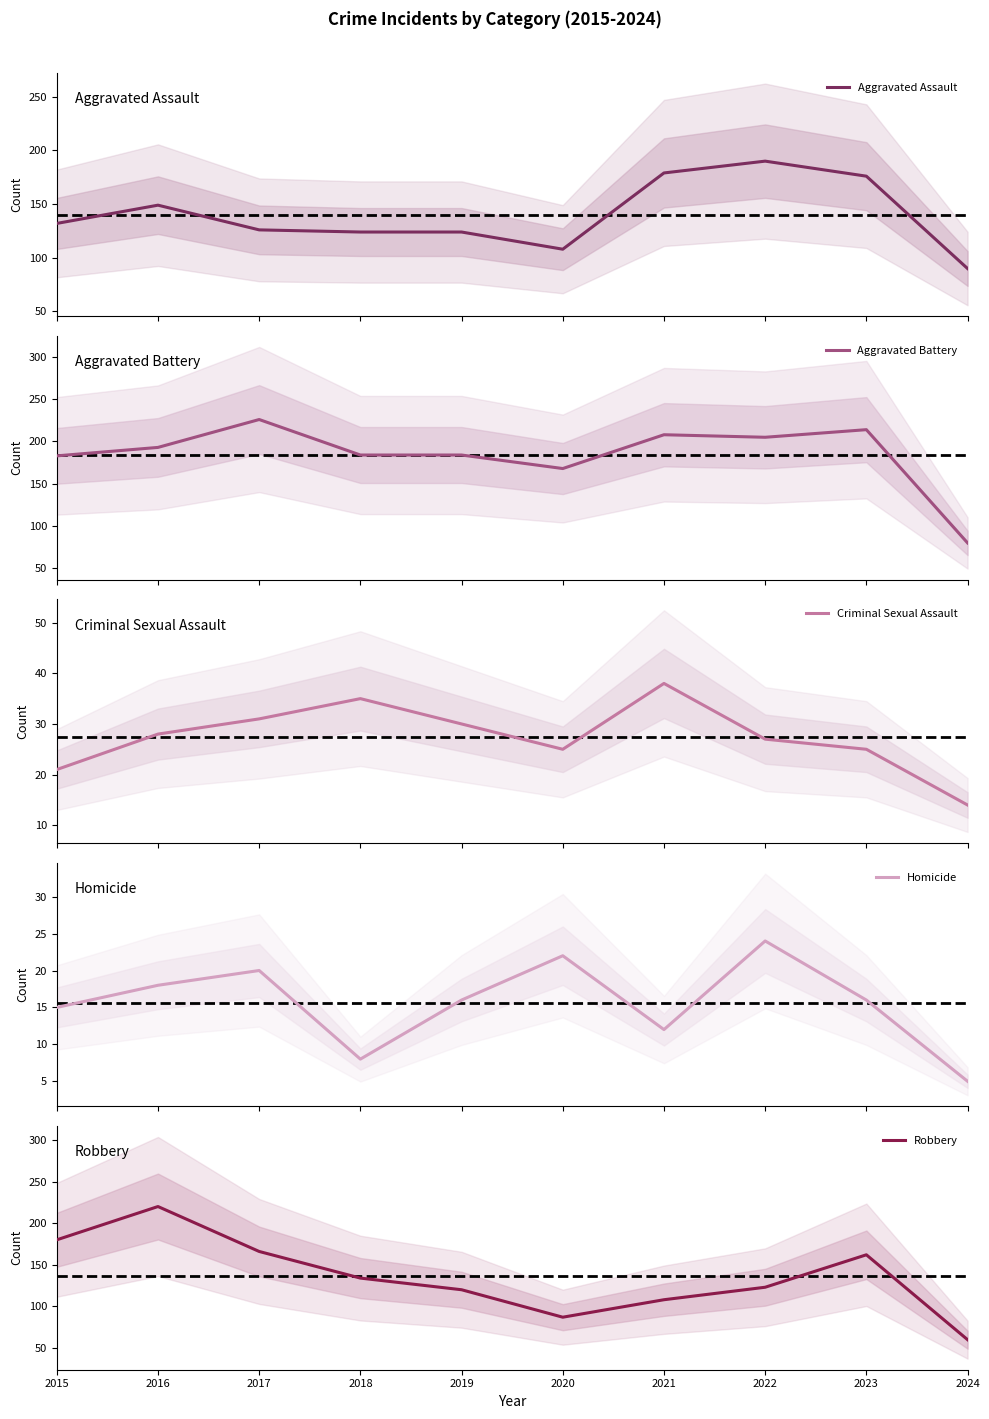

Which has a higher value, 2022 or 2018?

2022